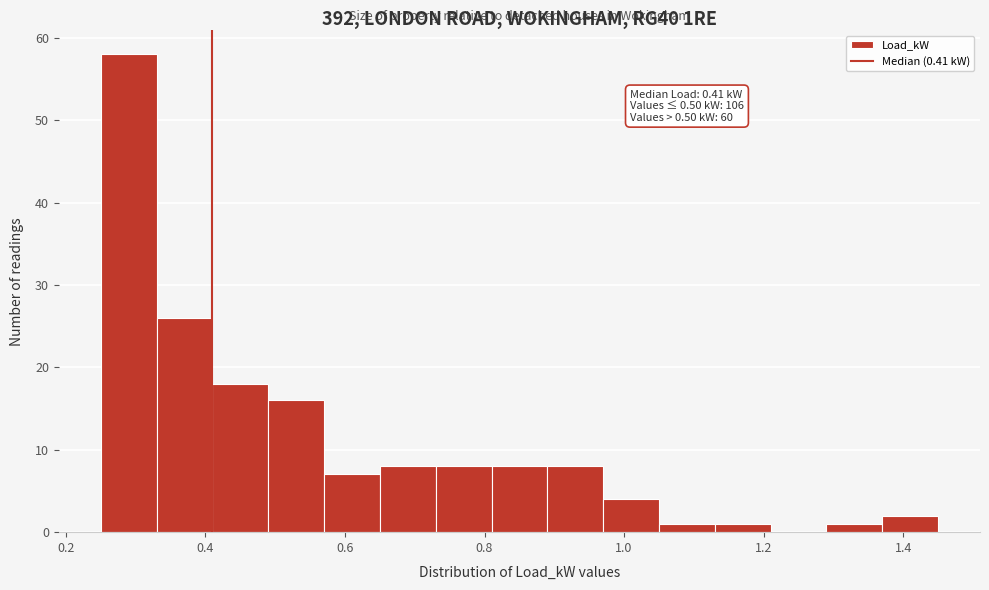

Which range on the x-axis has the tallest bar?

0.25 to 0.33